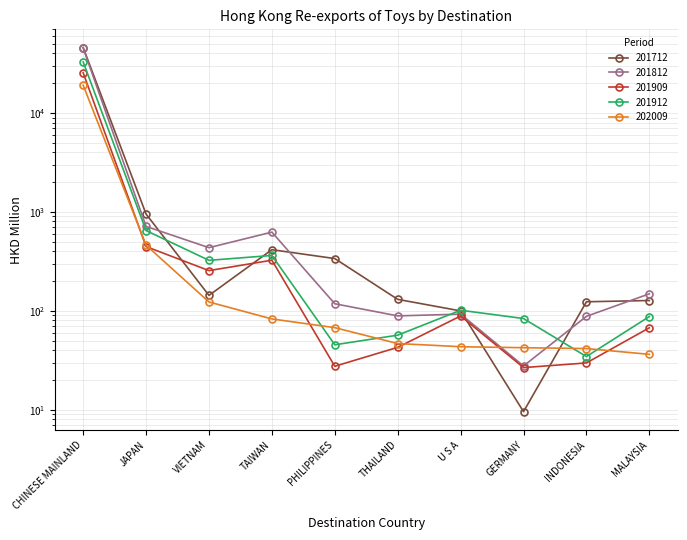

Which series has the widest spread of values?

201712